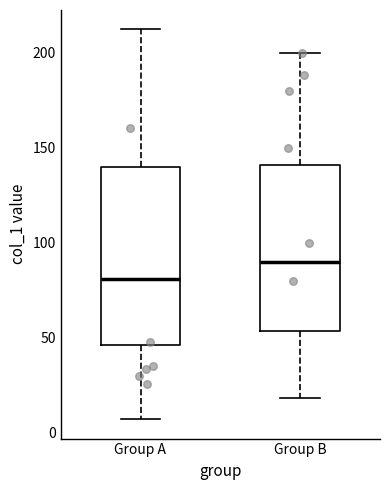

Which box is the tallest, from its lower edge to its upper edge?

Group A